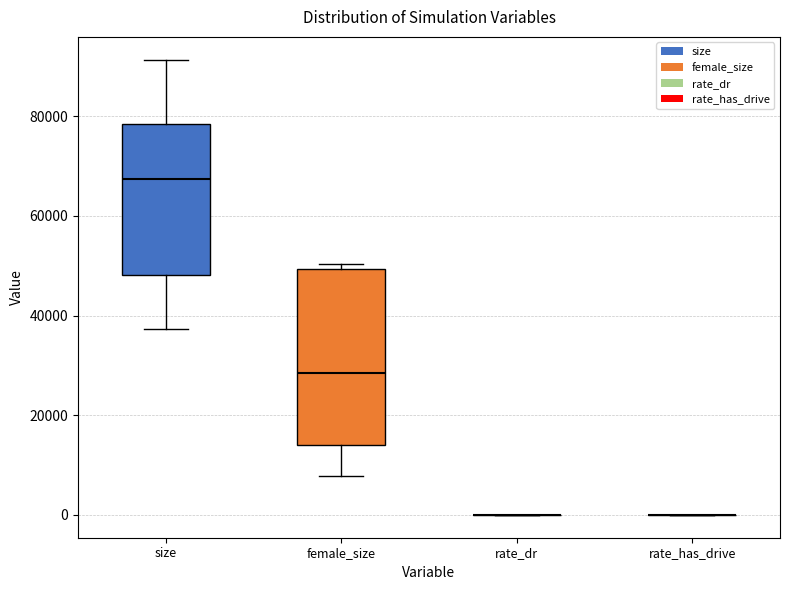

Reading left to right, transcribe this box plot: for each box, give where its median line is, the range the box spans, and where its two whiskers end, as read against the y-axis. The values are not printed on the chart, so give them approximately, as read against the axis.

size: median 68000, box 48000 to 78000, whiskers 38000 to 92000
female_size: median 28000, box 14000 to 50000, whiskers 8000 to 50000 (just above the box's upper edge)
rate_dr: box collapsed to a line at 0, whiskers 0 to 0
rate_has_drive: box collapsed to a line at 0, whiskers 0 to 0